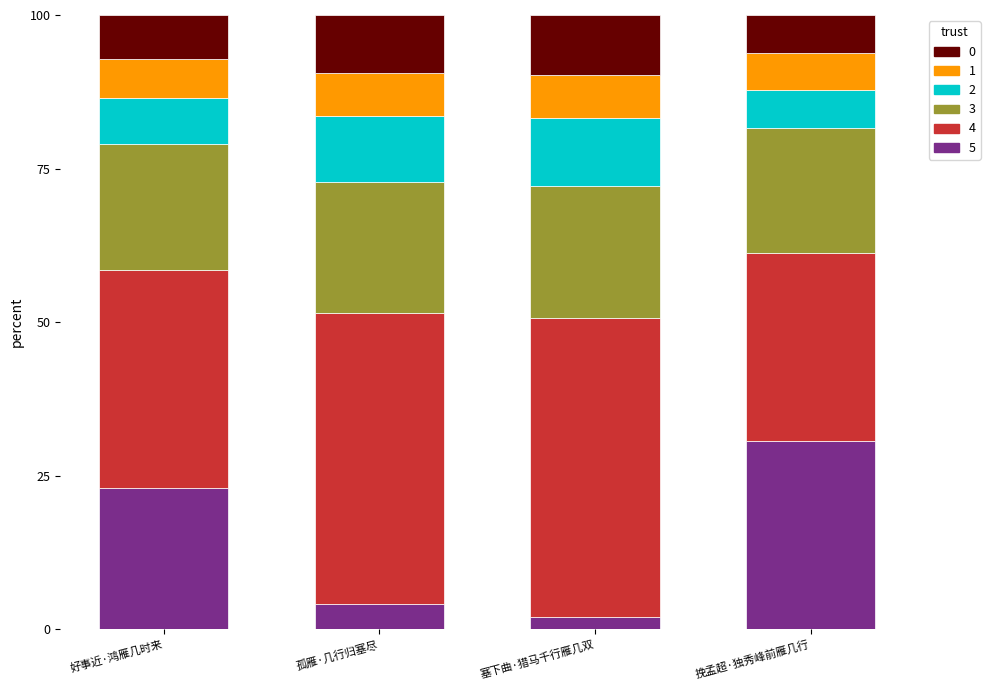

How many bars are there in total?

4